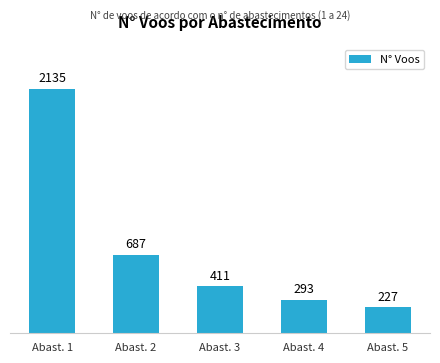

List the labels in order of value, smallest first.

Abast. 5, Abast. 4, Abast. 3, Abast. 2, Abast. 1